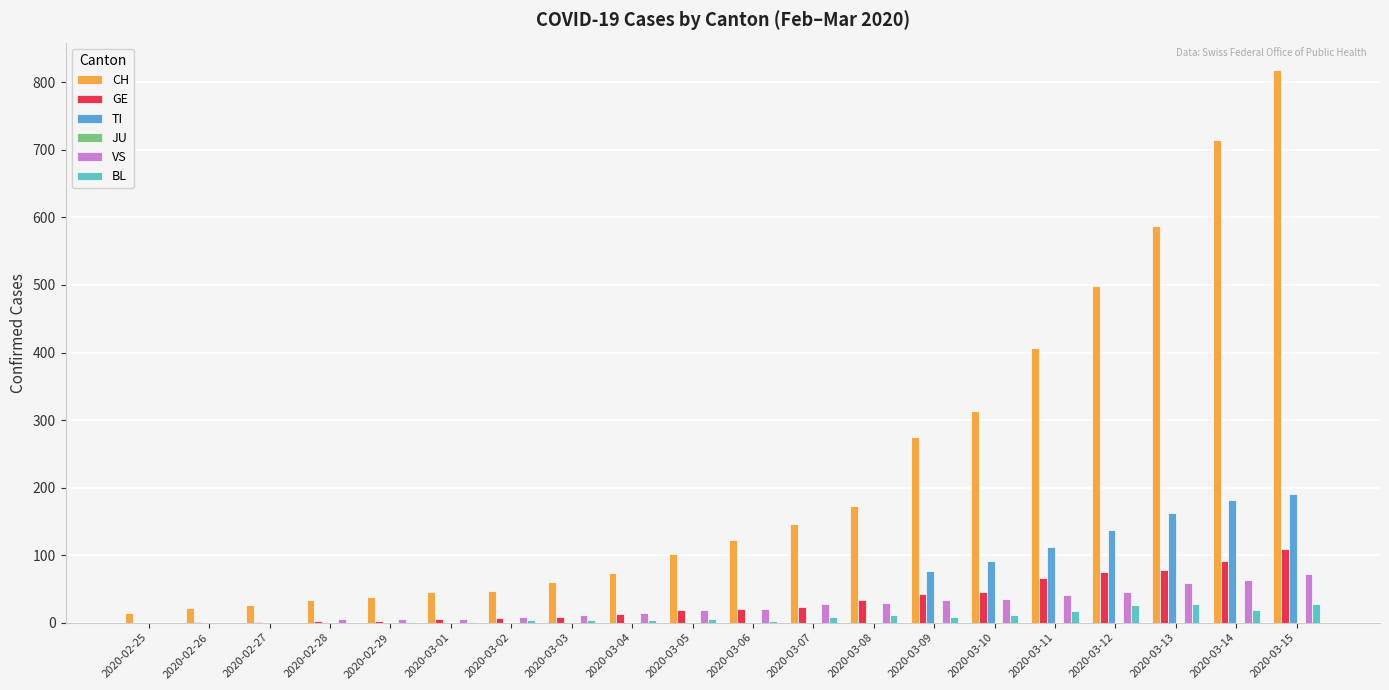

Are the bars grouped side by side (vs. stacked)?

Yes